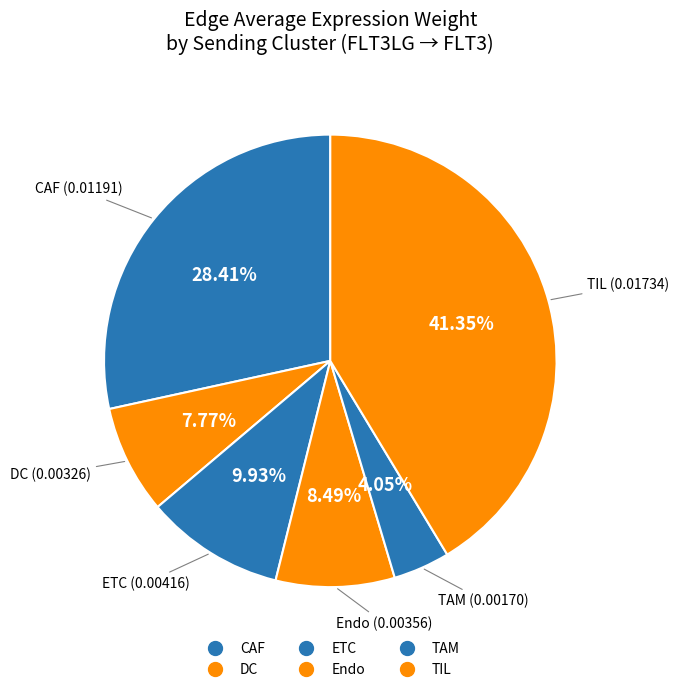

Combined, do TAM and ETC account for over 50%?

No